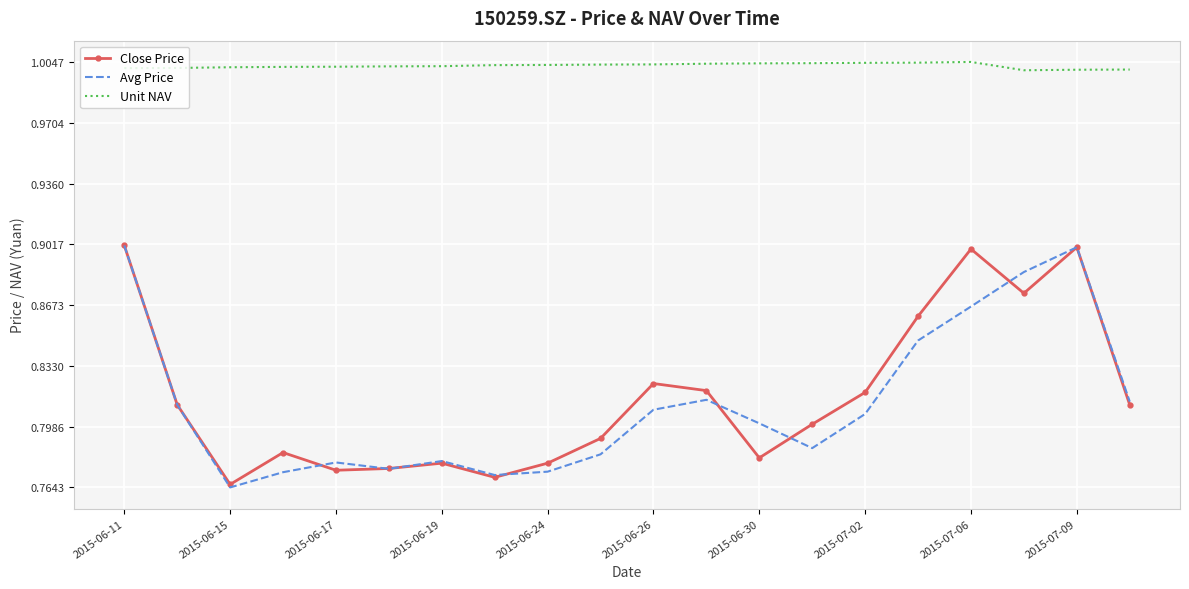

True or false: Close Price and Unit NAV intersect in this chart.

False